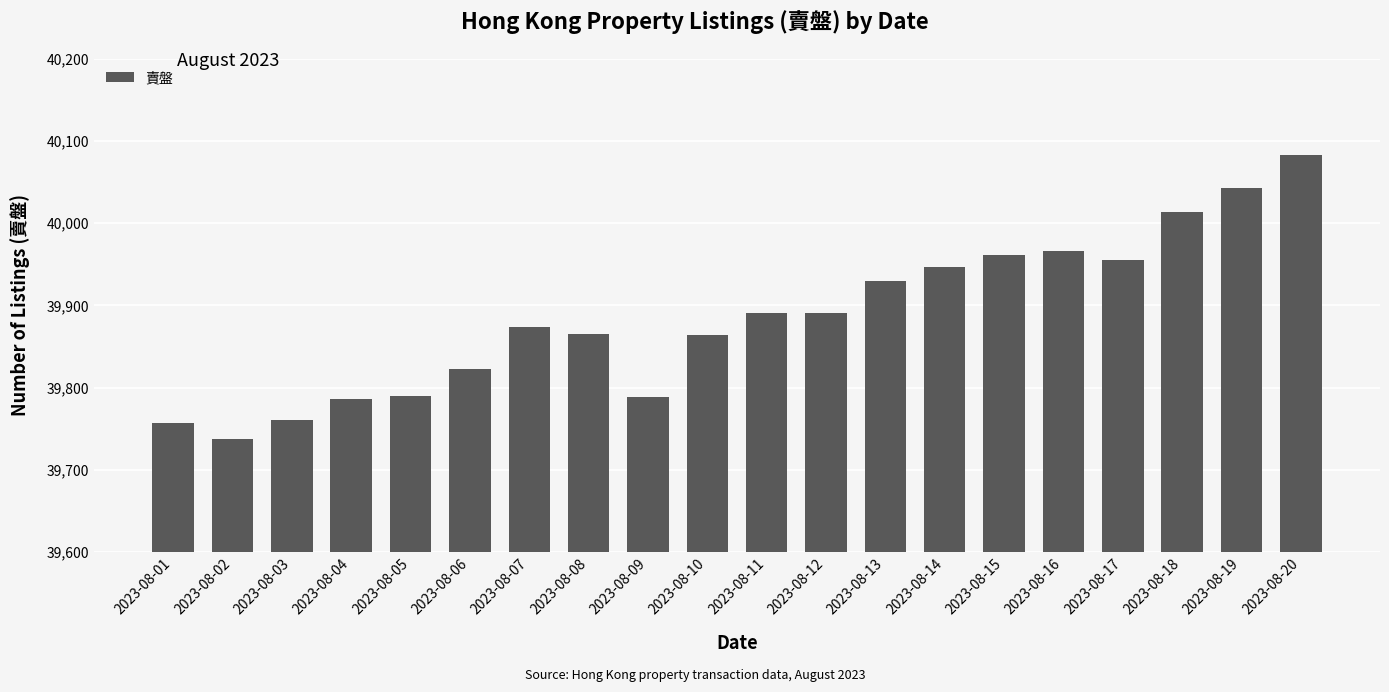

At which category does the chart reach its minimum across all series?

2023-08-02